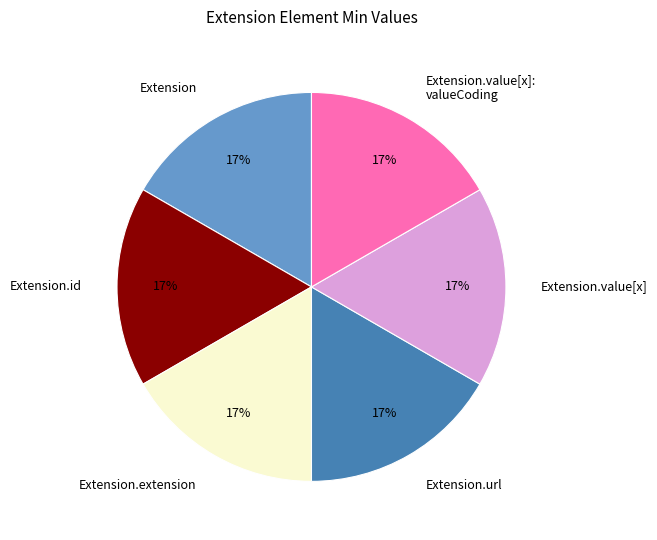

Do Extension and Extension.id together represent more than half of the pie?

No